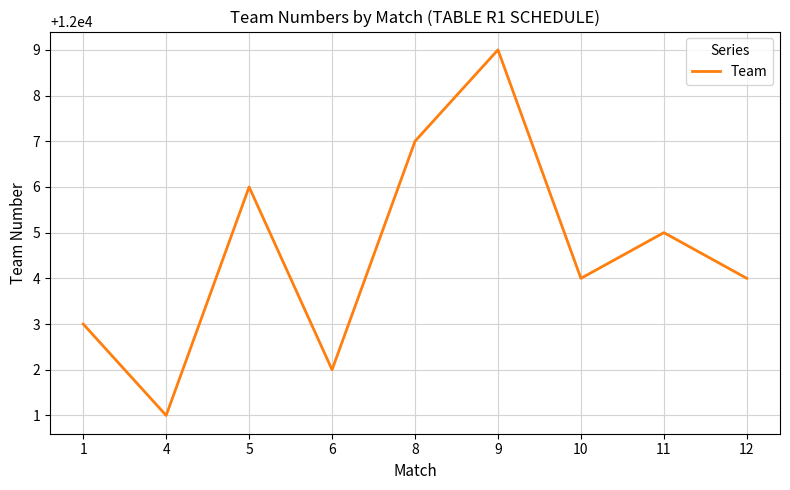

Reading right to left, list all the values displayed in this chart.

12004	12005	12004	12009	12007	12002	12006	12001	12003